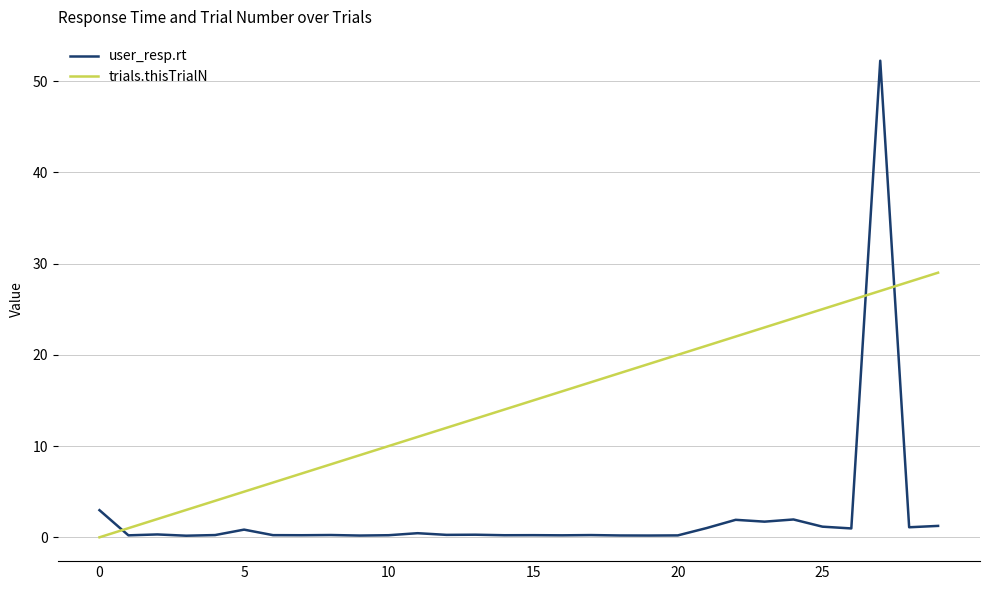

How many lines are shown in the chart?

2